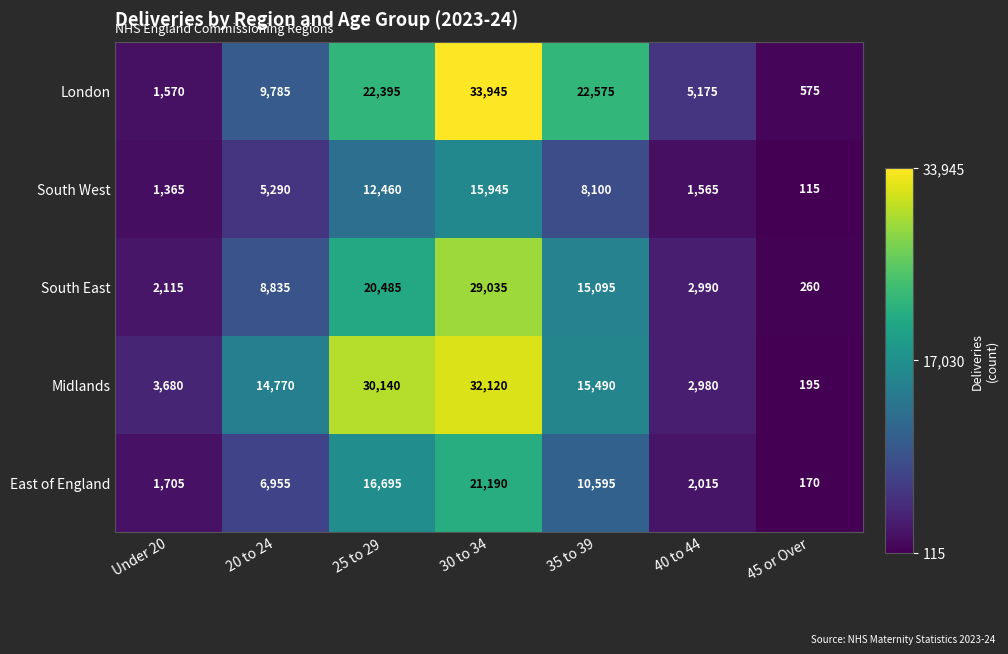

What is the sum of all London values?

96020